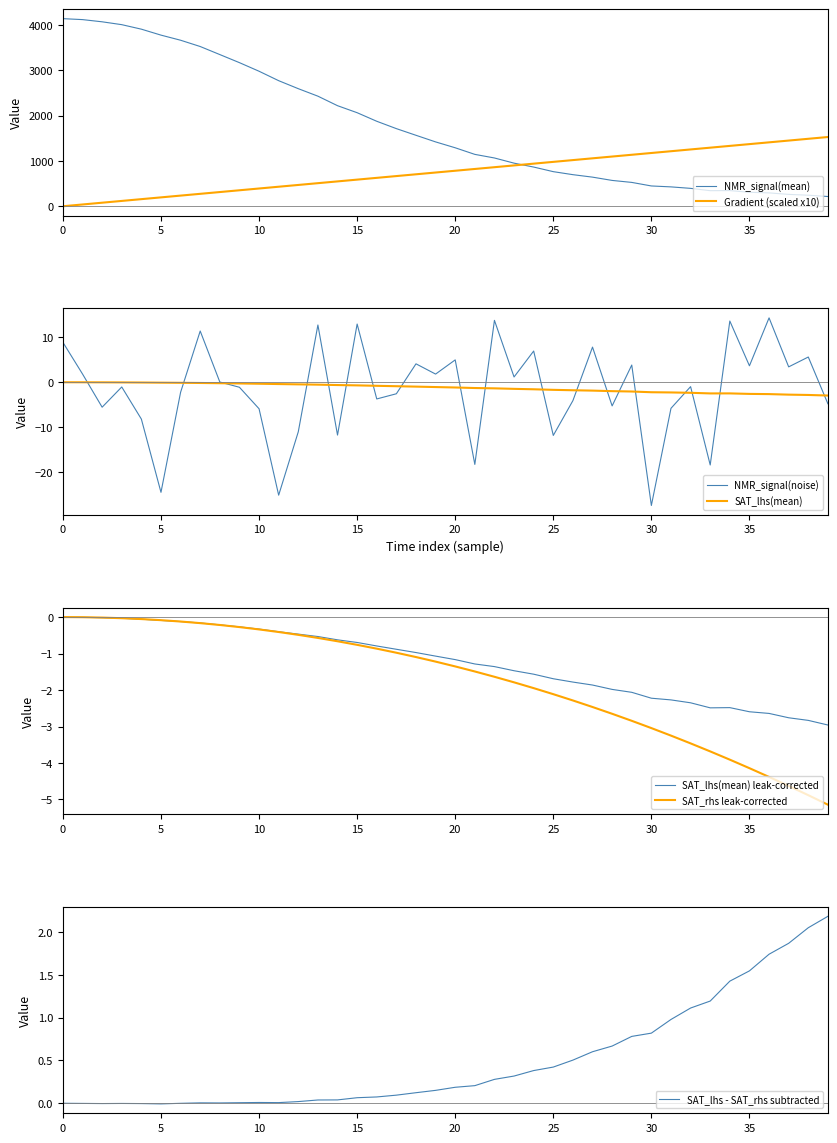

True or false: Gradient (scaled x10) and NMR_signal(mean) intersect in this chart.

True